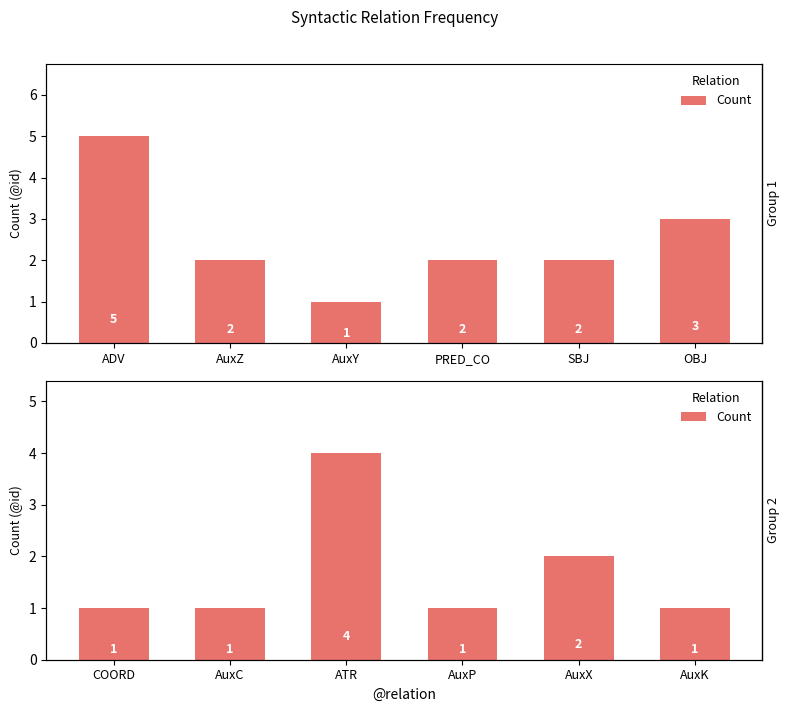

What position from the left is ATR?

3